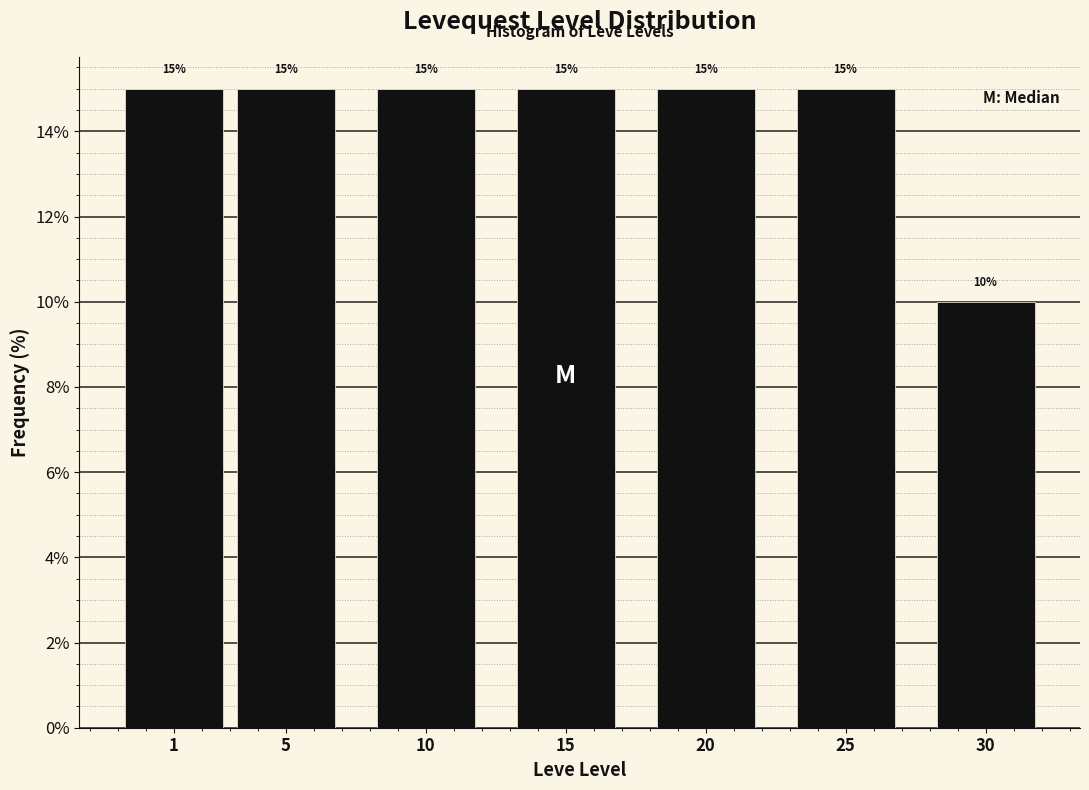

Reading left to right, extract all data points from this chart.

15	15	15	15	15	15	10